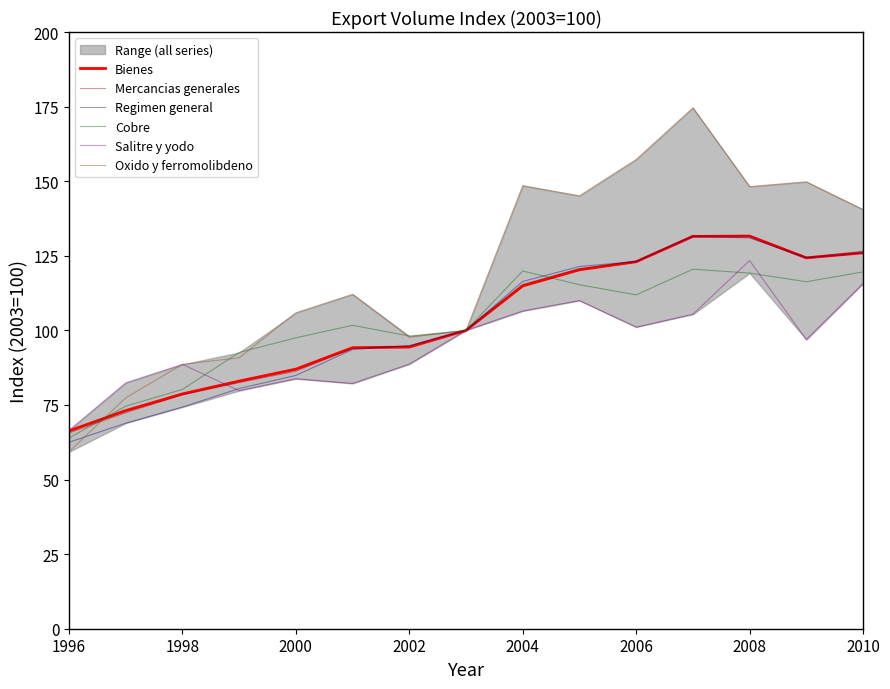

What is the average value of the Oxido y ferromolibdeno series?

119.7